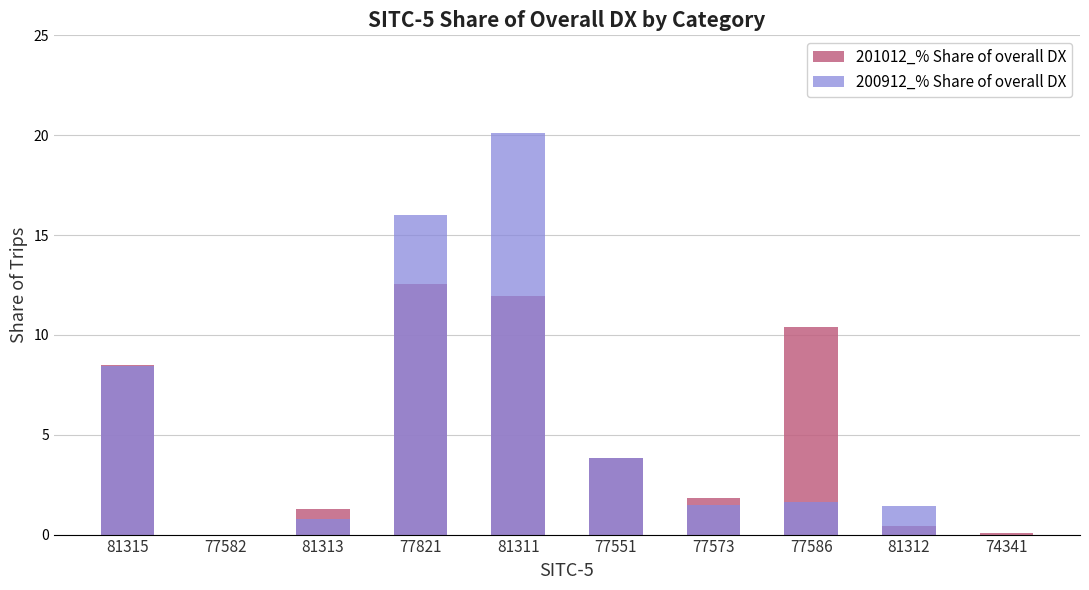

Is it true that 200912_% Share of overall DX equals 6.4 at 77551?

False